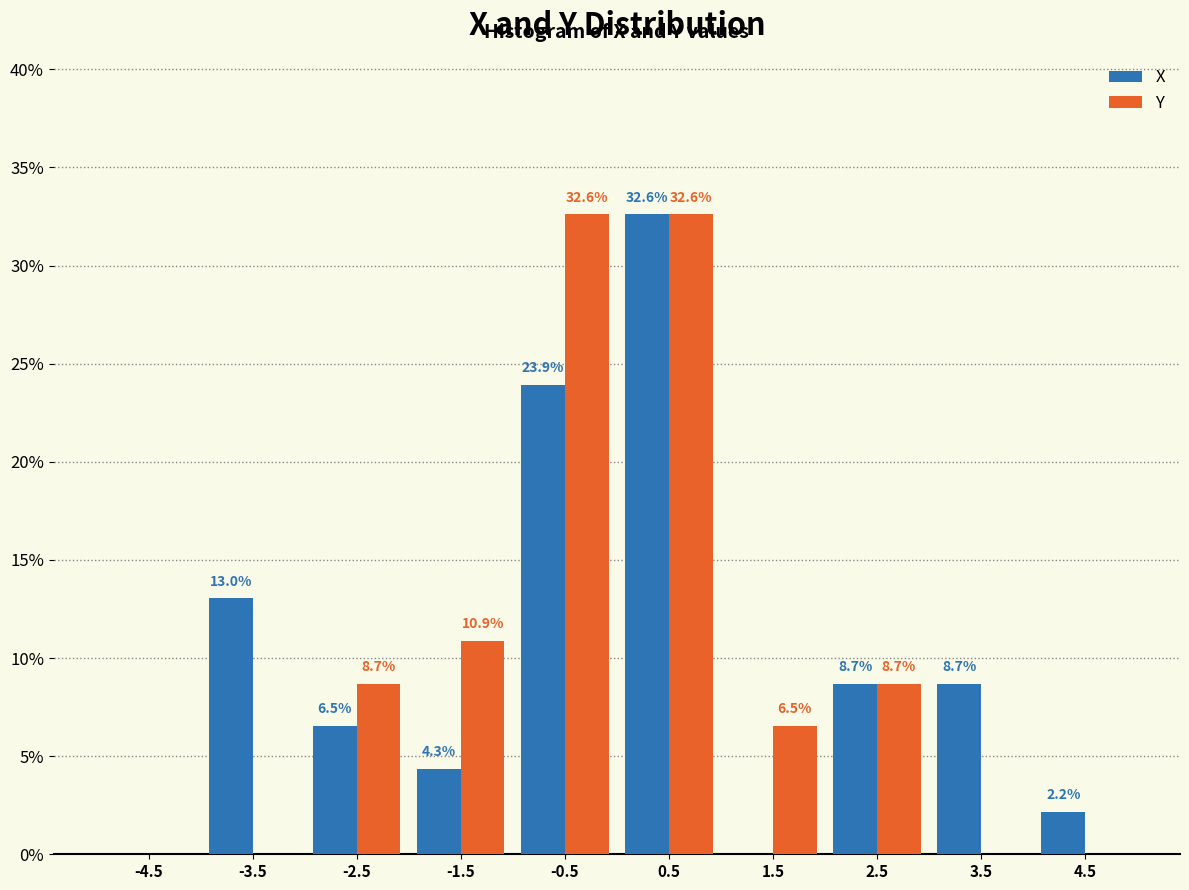

In the X series, which range on the x-axis has the tallest bar?

0 to 1